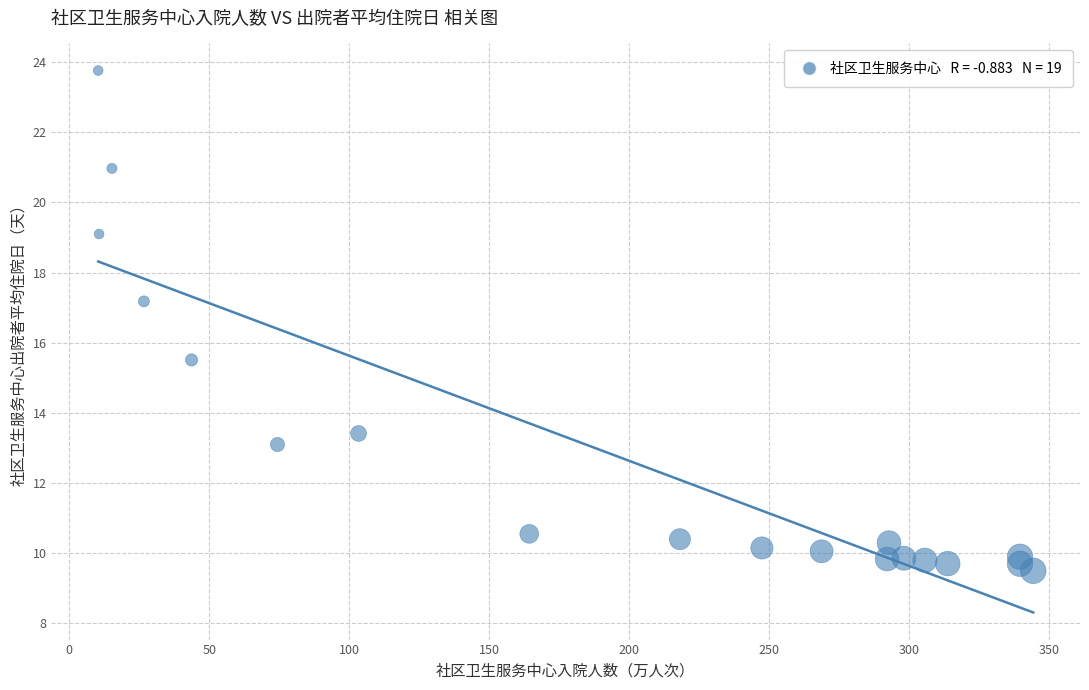

What is the range of X values (max minus min)?

334.0